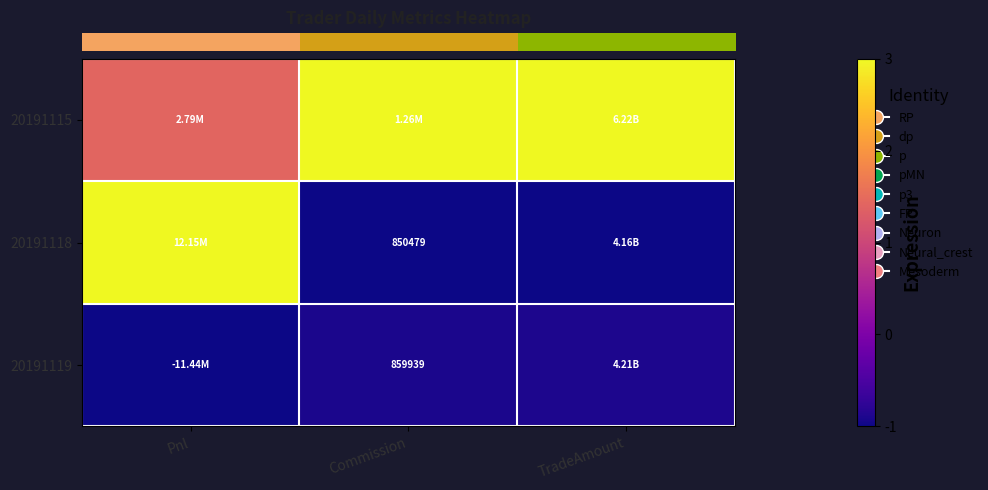

Reading left to right, what are all the values shown in this chart?

row_0: Pnl=1.4	Commission=3.0	TradeAmount=3.0
row_1: Pnl=3.0	Commission=-1.0	TradeAmount=-1.0
row_2: Pnl=-1.0	Commission=-0.9	TradeAmount=-0.9